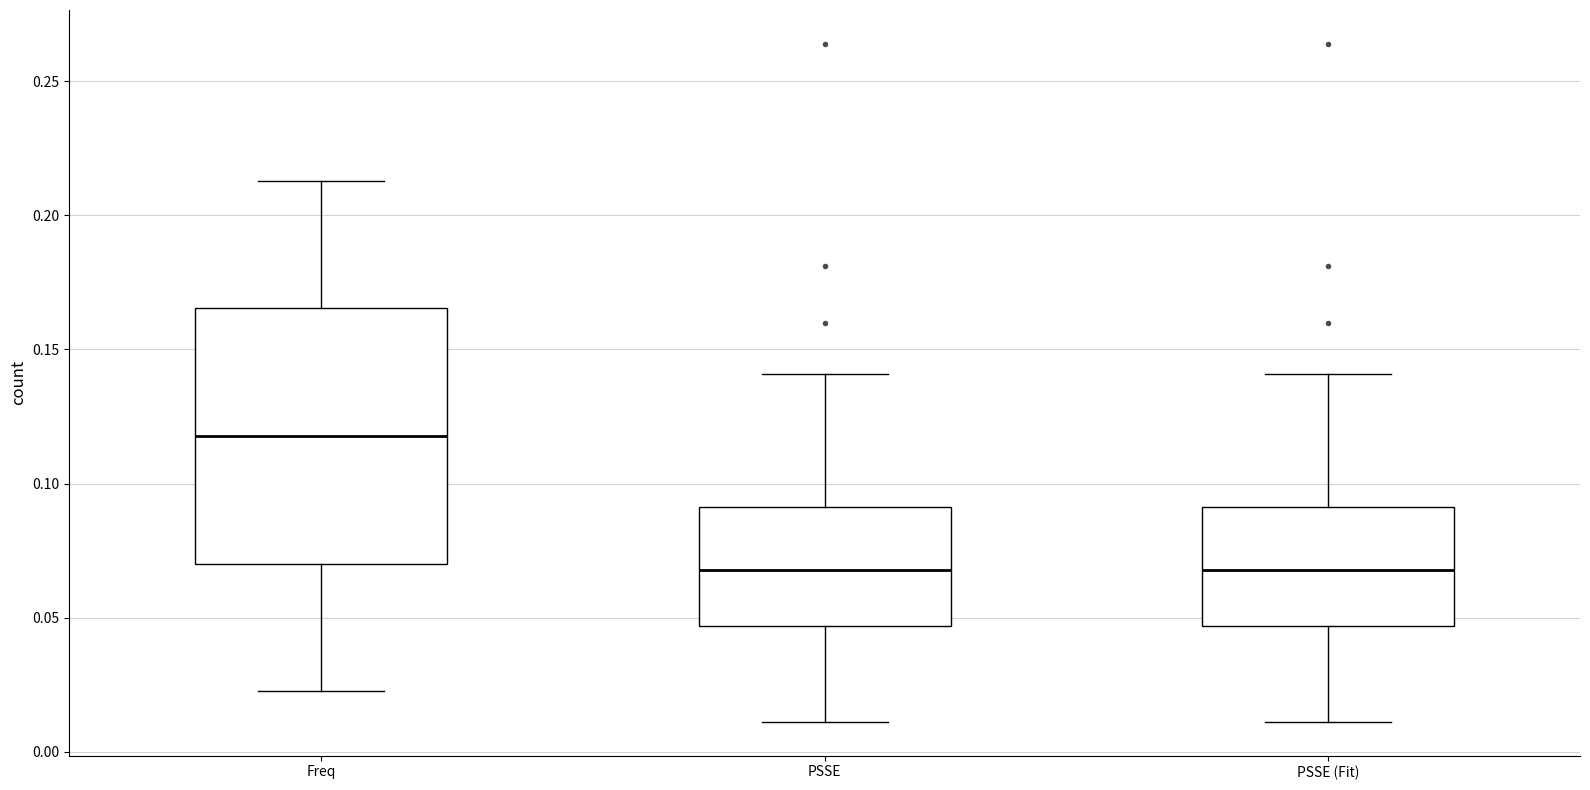

Reading left to right, read every box against the y-axis: the position of its median line, the range the box covers, and the ends of its whiskers. The values are not printed on the chart, so give them approximately, as read against the axis.

Freq: median 0.120, box 0.070 to 0.165, whiskers 0.020 to 0.215
PSSE: median 0.070, box 0.045 to 0.090, whiskers 0.010 to 0.140
PSSE (Fit): median 0.070, box 0.045 to 0.090, whiskers 0.010 to 0.140